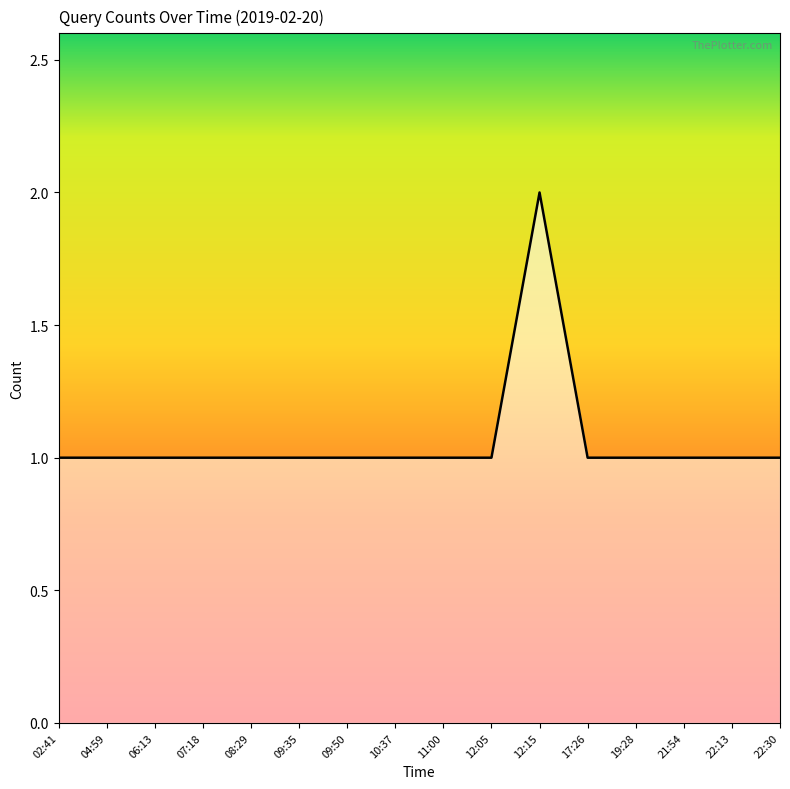

Approximately how many times larger is the value at 22:13 compared to 09:35?

1.0